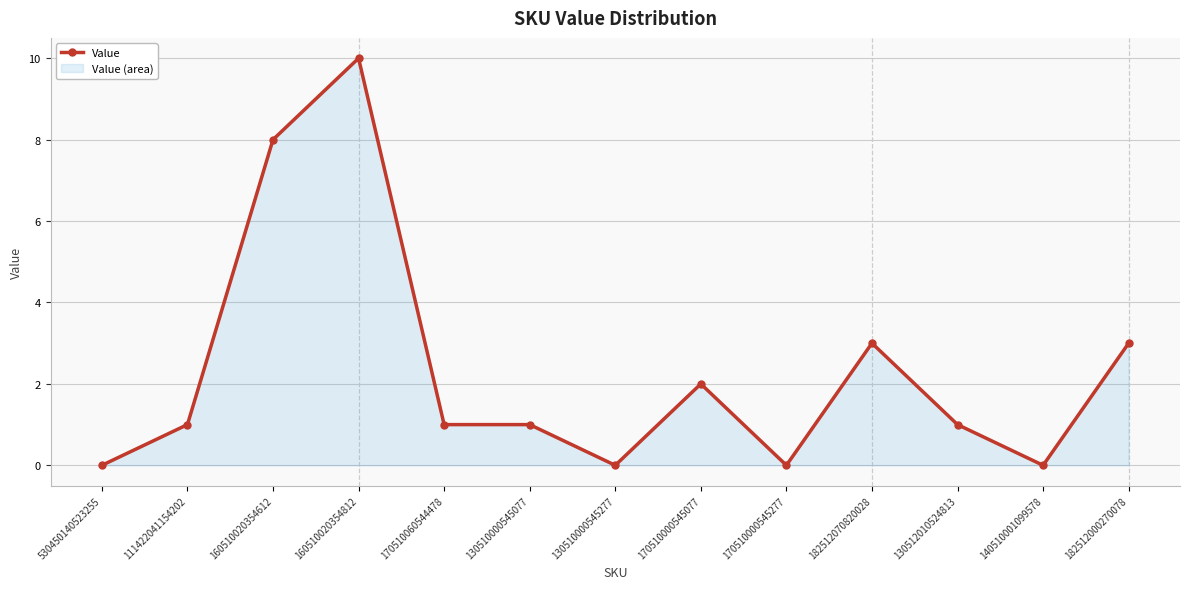

How many values are between 0 and 3?

11